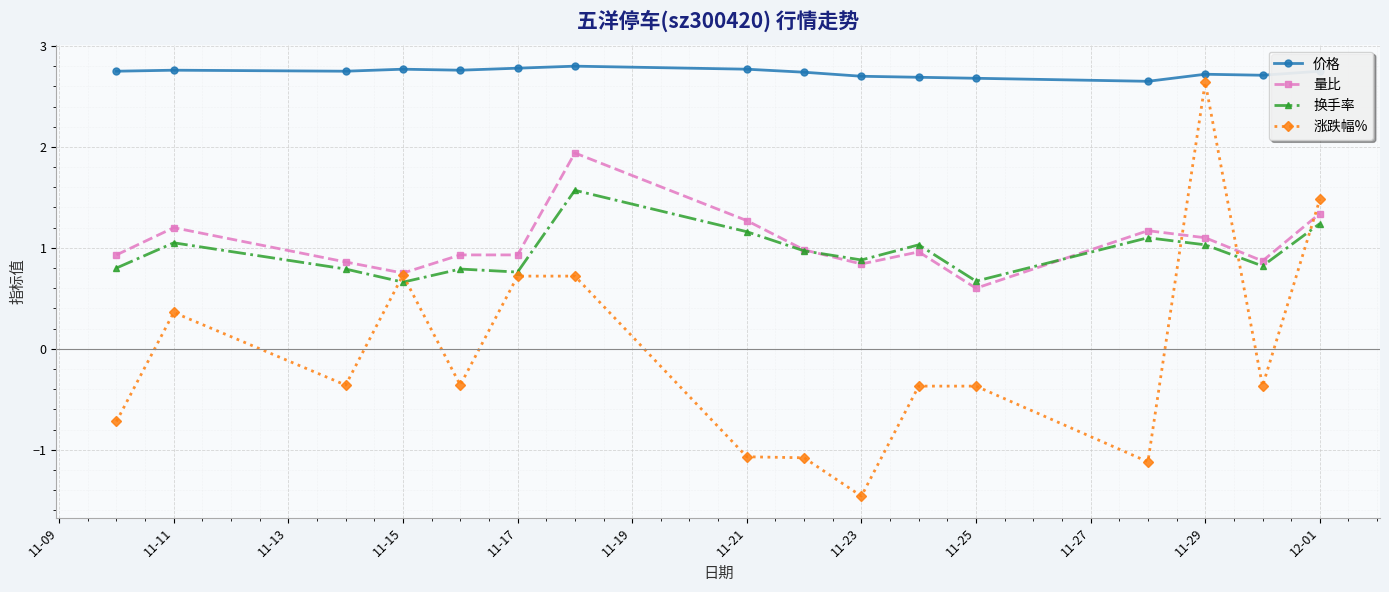

Which series has the widest spread of values?

涨跌幅%